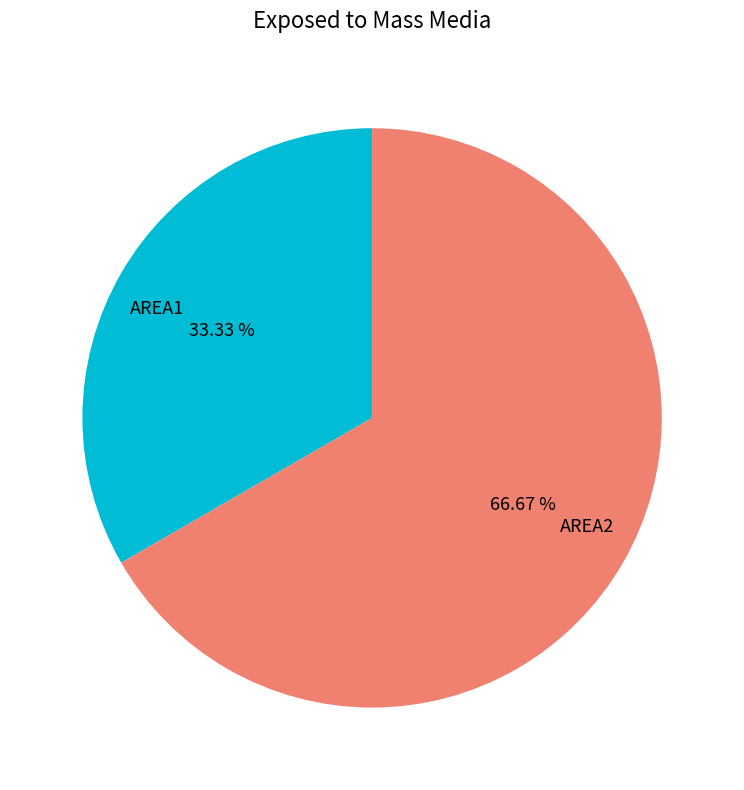

Which has a higher value, AREA1 or AREA2?

AREA2